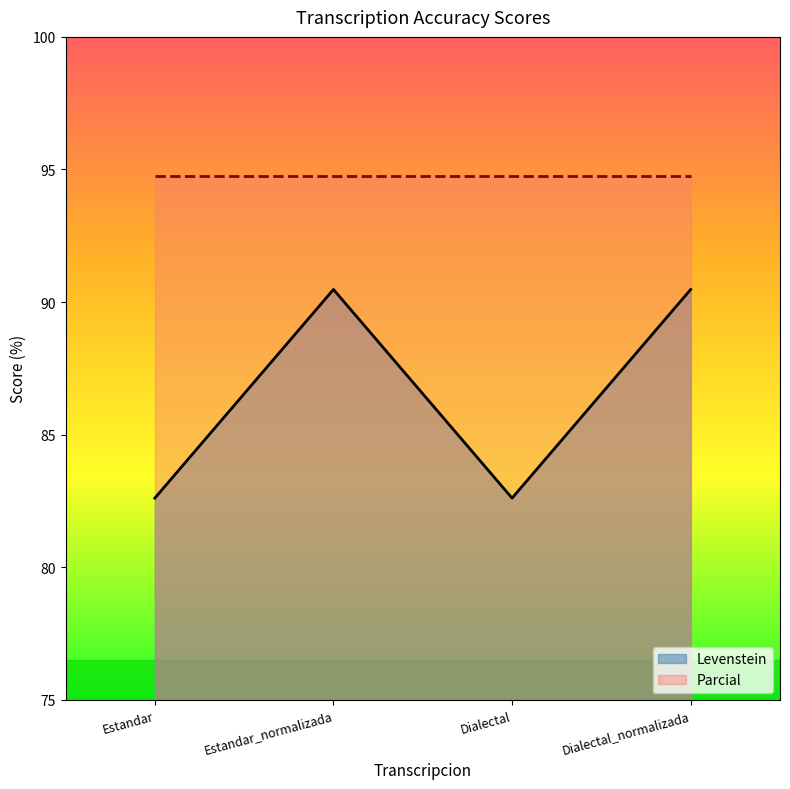

List the labels in order of value, largest first.

Estandar_normalizada, Dialectal_normalizada, Estandar, Dialectal